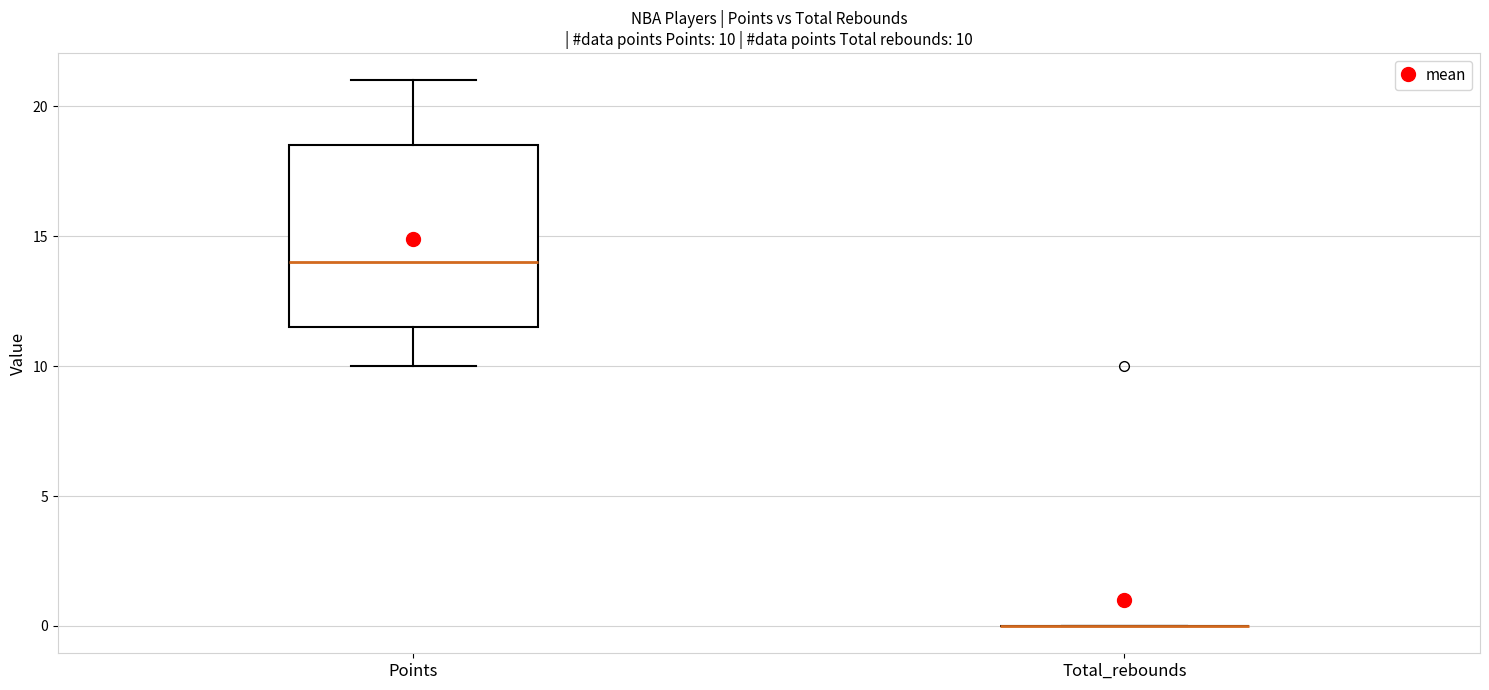

Comparing the boxes themselves (not the whiskers), which one is the tallest?

Points